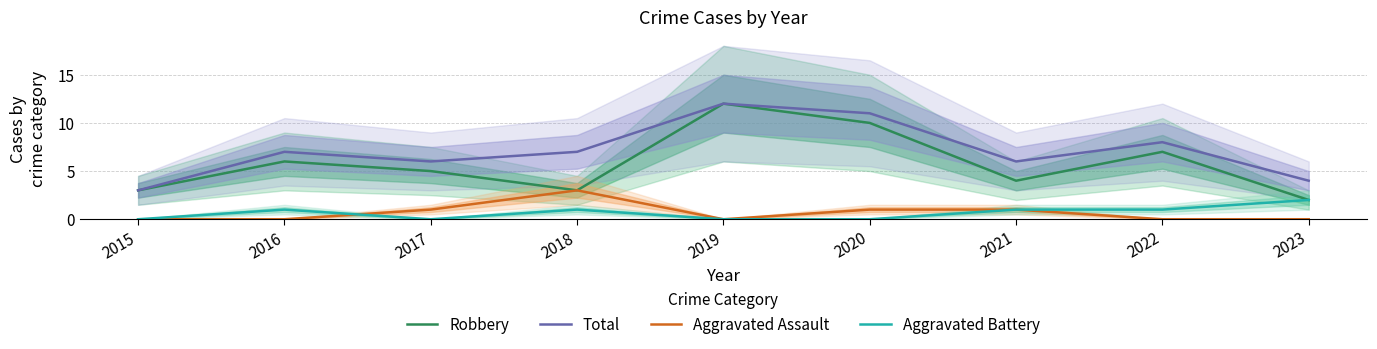

At which category does the chart reach its peak across all series?

2019